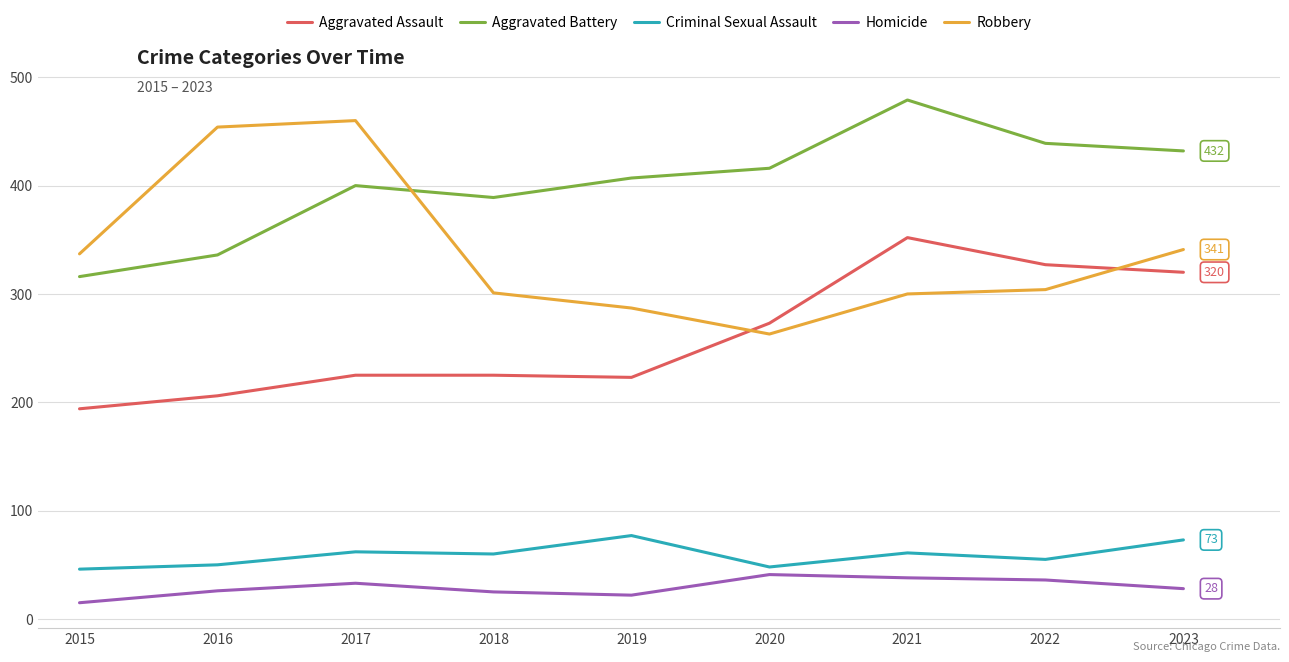

After their last crossing, which series has the higher values: Aggravated Assault or Robbery?

Robbery